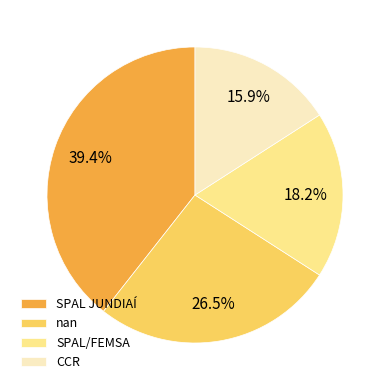

How many segments does this pie chart have?

4